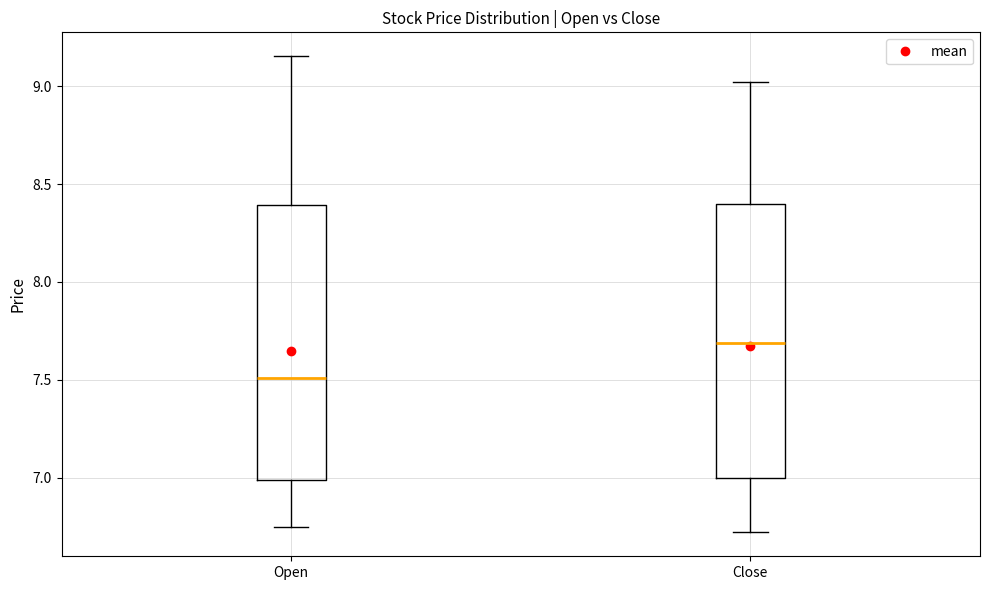

Which box has the lowest median line?

Open